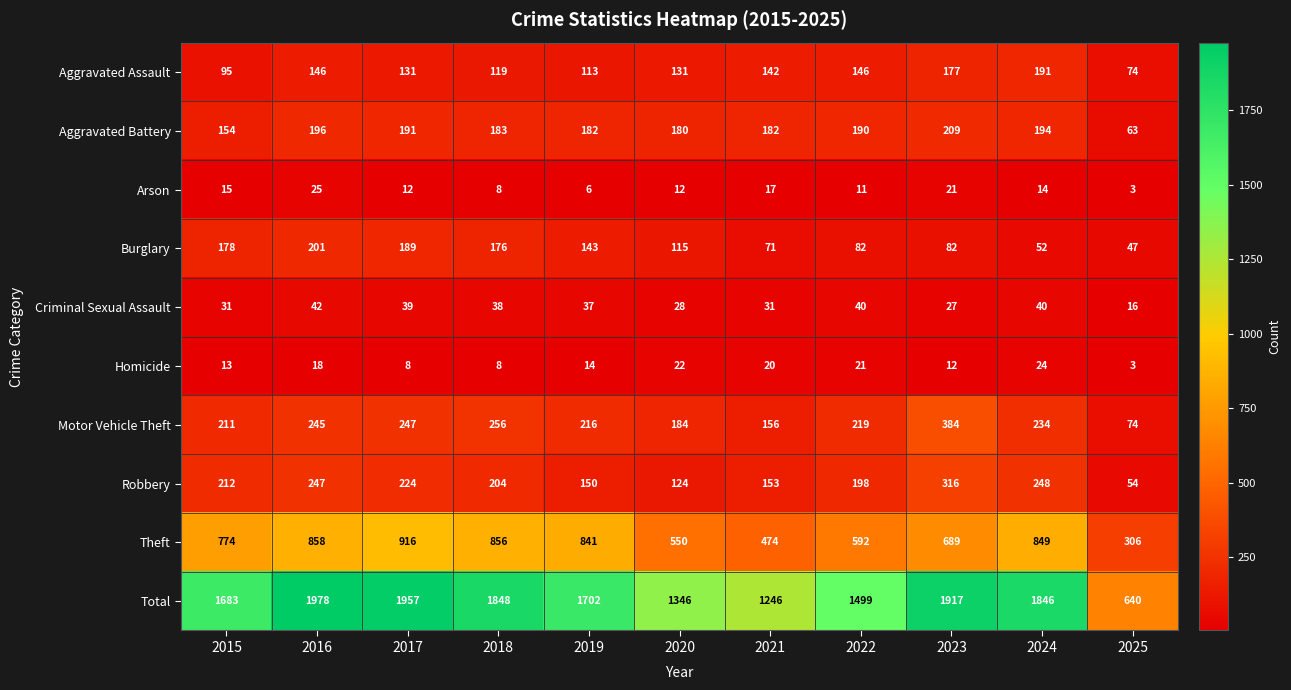

Which series has the largest range (max minus min)?

Total